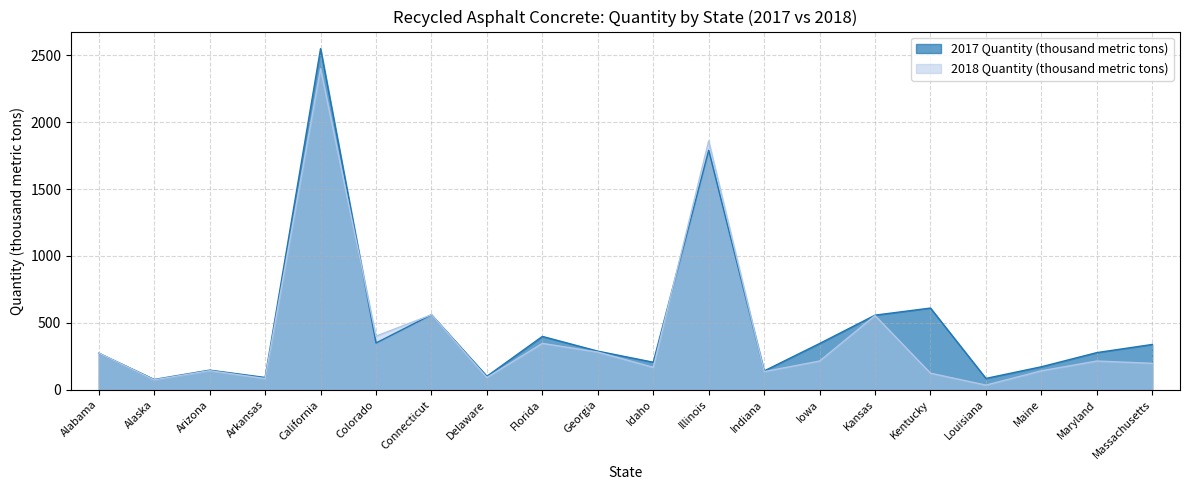

What are all the series names shown in the legend?

2017 Quantity (thousand metric tons), 2018 Quantity (thousand metric tons)